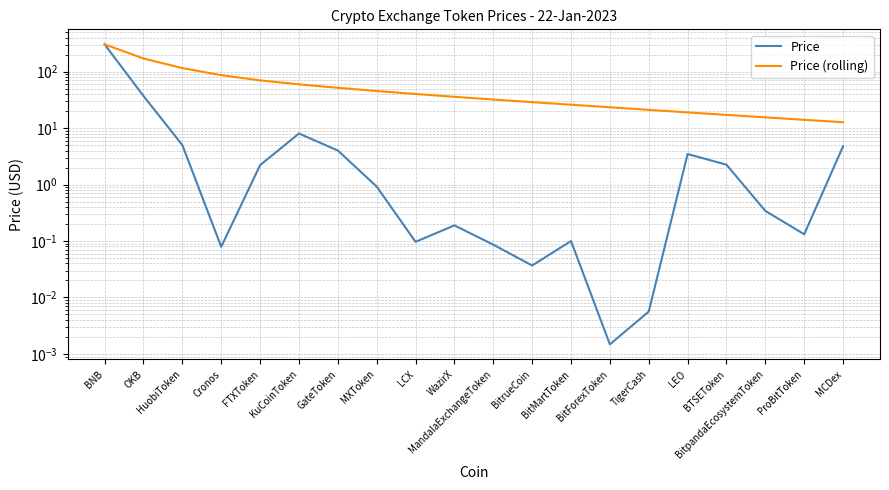

The Price series shows 0.0 at BitrueCoin. True or false?

True